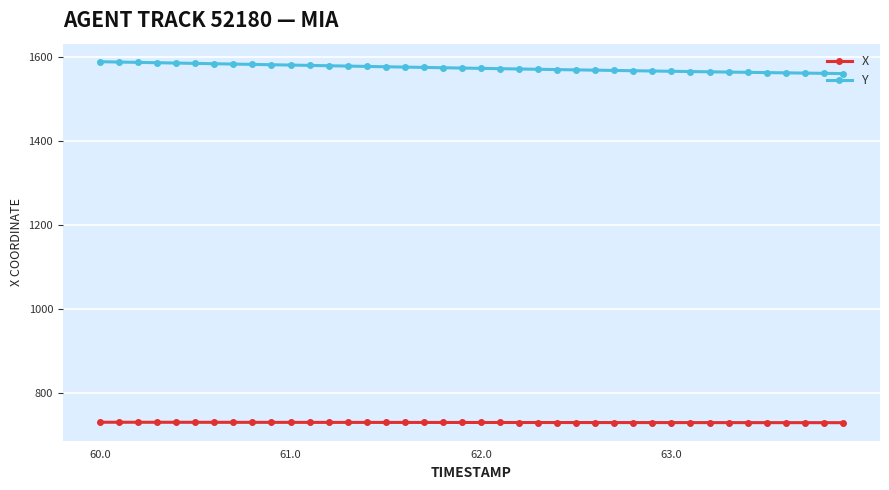

What is the average value of the X series?

728.7